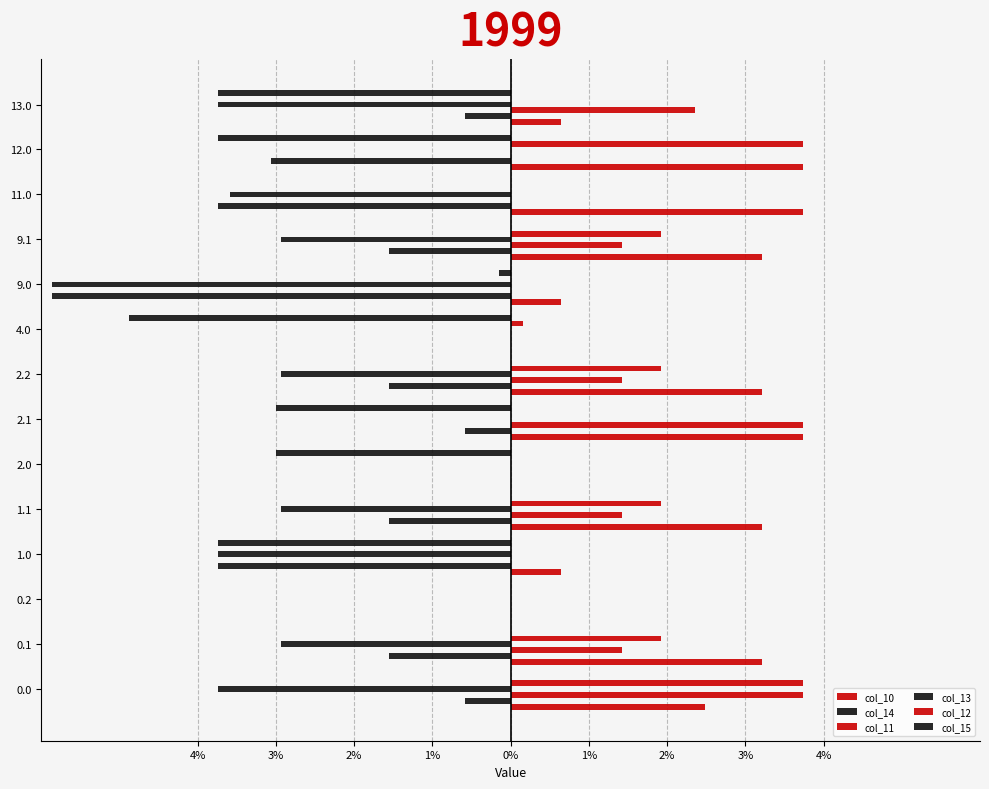

List the series in order of their peak value, highest first.

col_11, col_12, col_10, col_14, col_13, col_15